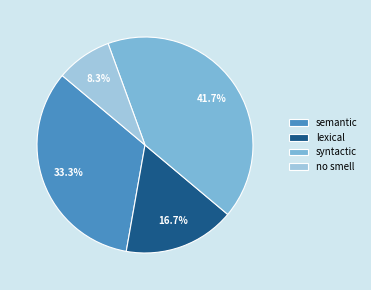

Is it true that lexical is 17% of the pie?

True